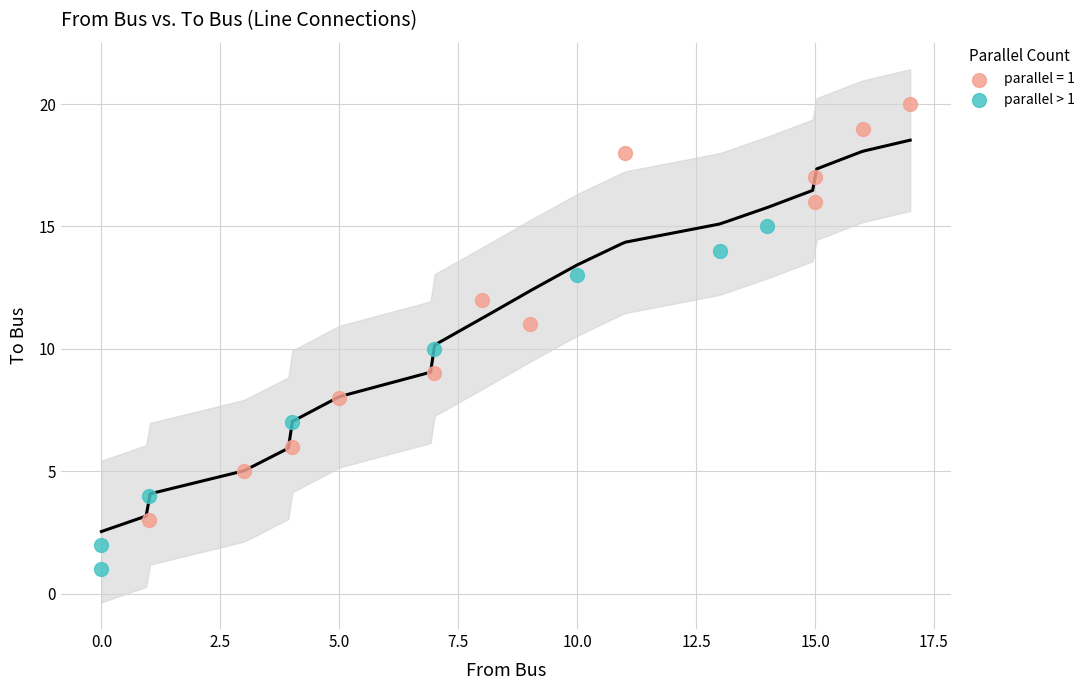

Which series has the widest spread of Y values?

parallel = 1